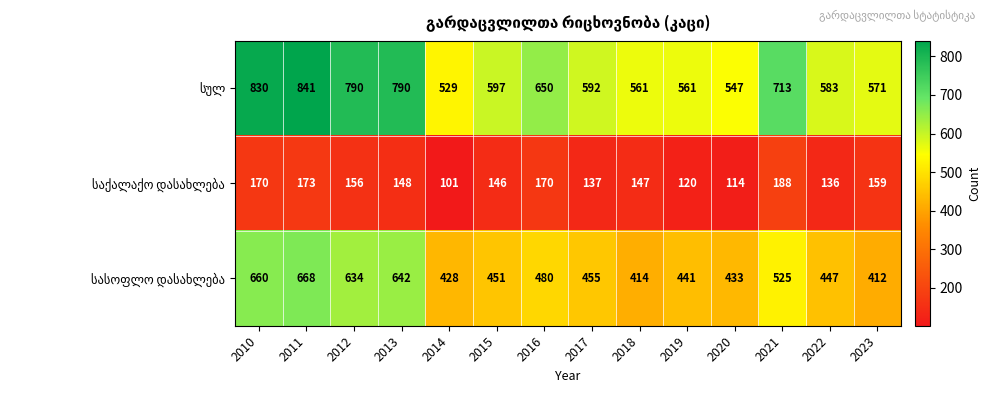

What is the greatest value displayed?

841